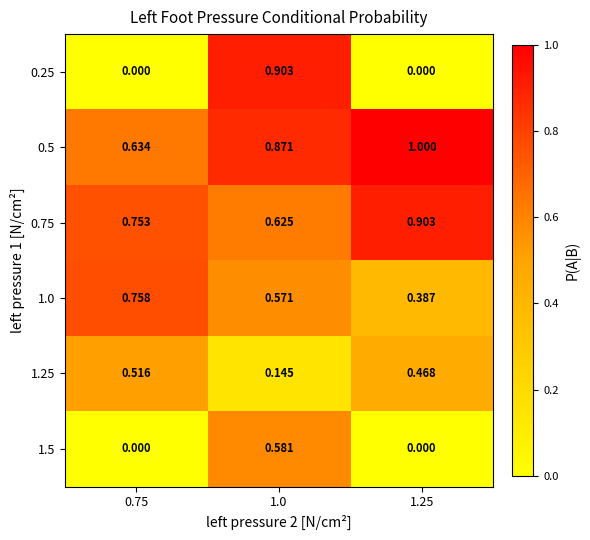

Is the value of 0.5 at 1.25 greater than the value of 1.5 at 0.75?

Yes